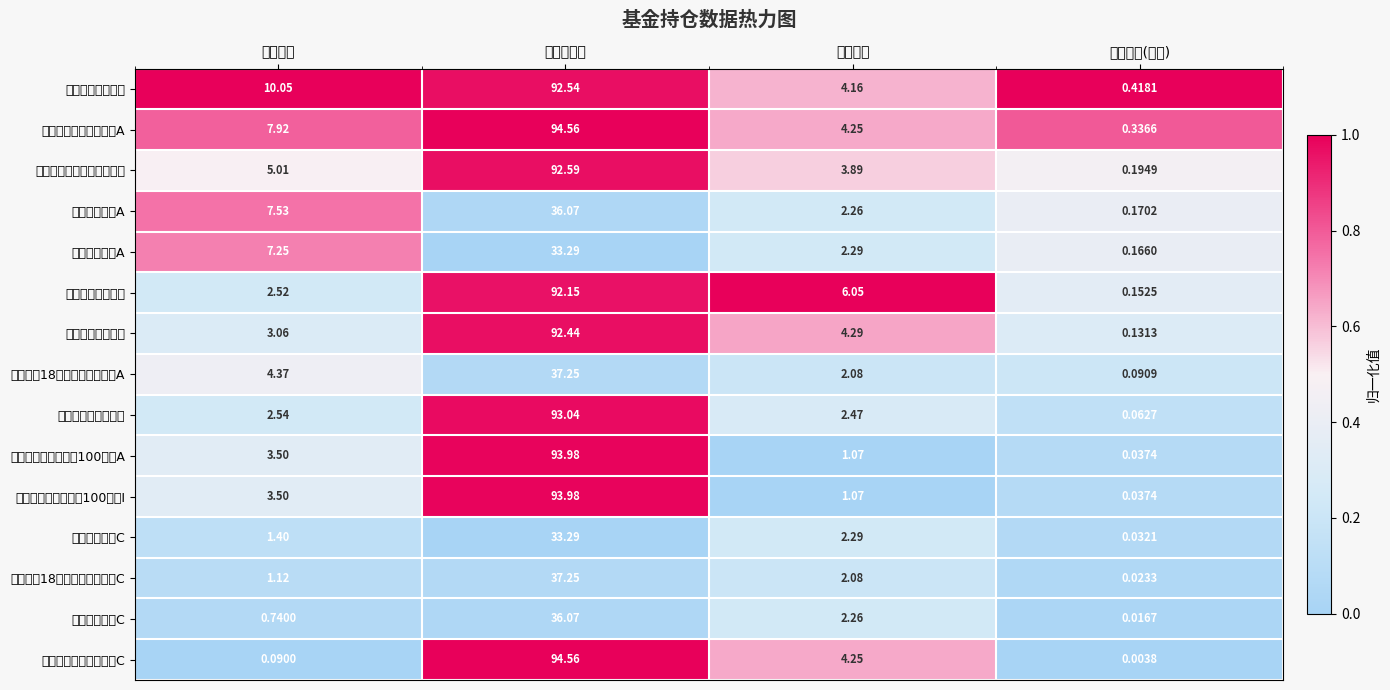

Reading left to right, extract all data points from this chart.

鹏华精选成长混合: 基金金额=10.1	股票总仓位=92.5	仓位占比=4.2	持有市值(亿元)=0.4
鹏华弘嘉灵活配置混合A: 基金金额=7.9	股票总仓位=94.6	仓位占比=4.2	持有市值(亿元)=0.3
富国研究精选灵活配置混合: 基金金额=5.0	股票总仓位=92.6	仓位占比=3.9	持有市值(亿元)=0.2
鹏华安庆混合A: 基金金额=7.5	股票总仓位=36.1	仓位占比=2.3	持有市值(亿元)=0.2
鹏华安和混合A: 基金金额=7.2	股票总仓位=33.3	仓位占比=2.3	持有市值(亿元)=0.2
鹏华创新驱动混合: 基金金额=2.5	股票总仓位=92.2	仓位占比=6.0	持有市值(亿元)=0.2
鹏华核心优势混合: 基金金额=3.1	股票总仓位=92.4	仓位占比=4.3	持有市值(亿元)=0.1
鹏华尊惠18个月定期开放混合A: 基金金额=4.4	股票总仓位=37.2	仓位占比=2.1	持有市值(亿元)=0.1
长信量化中小盘股票: 基金金额=2.5	股票总仓位=93.0	仓位占比=2.5	持有市值(亿元)=0.1
博时中证淘金大数据100指数A: 基金金额=3.5	股票总仓位=94.0	仓位占比=1.1	持有市值(亿元)=0.0
博时中证淘金大数据100指数I: 基金金额=3.5	股票总仓位=94.0	仓位占比=1.1	持有市值(亿元)=0.0
鹏华安和混合C: 基金金额=1.4	股票总仓位=33.3	仓位占比=2.3	持有市值(亿元)=0.0
鹏华尊惠18个月定期开放混合C: 基金金额=1.1	股票总仓位=37.2	仓位占比=2.1	持有市值(亿元)=0.0
鹏华安庆混合C: 基金金额=0.7	股票总仓位=36.1	仓位占比=2.3	持有市值(亿元)=0.0
鹏华弘嘉灵活配置混合C: 基金金额=0.1	股票总仓位=94.6	仓位占比=4.2	持有市值(亿元)=0.0